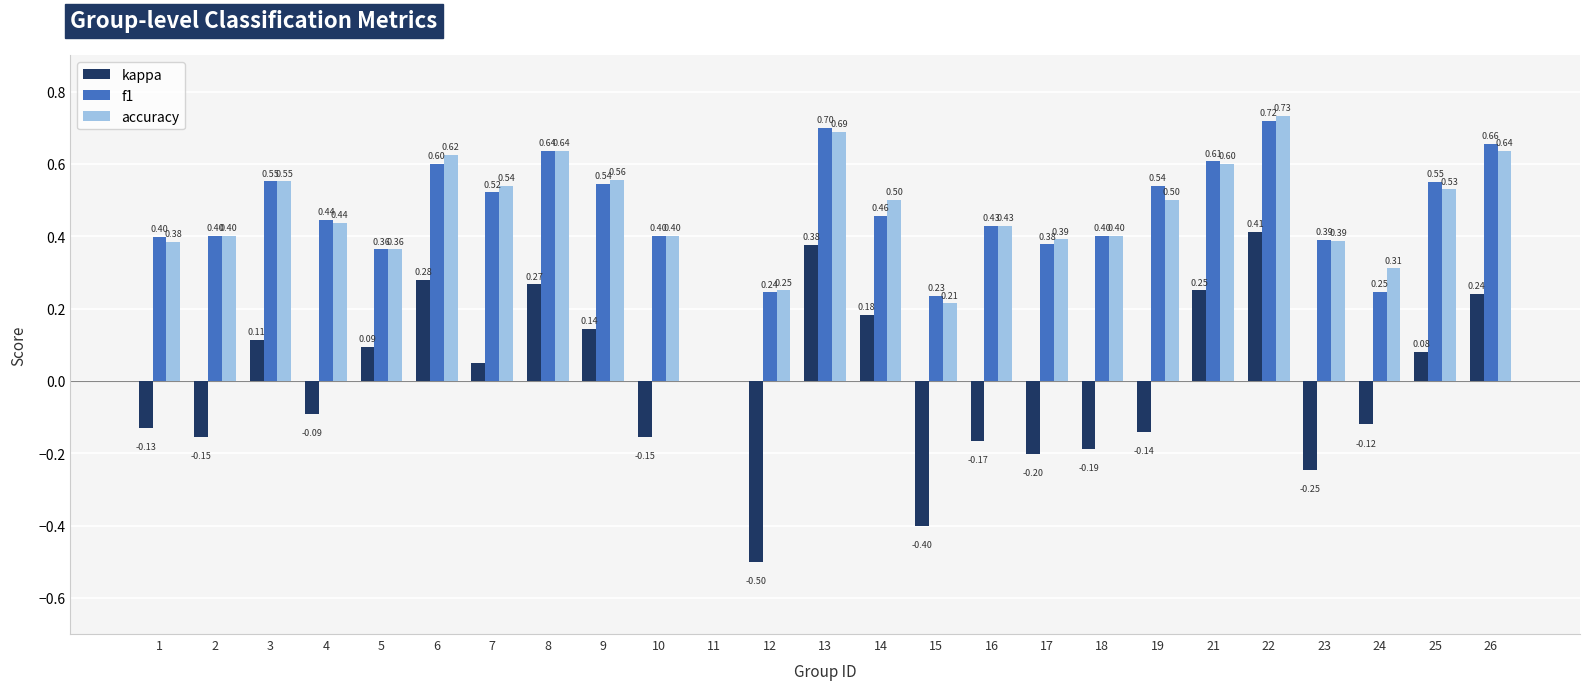

Is it true that kappa equals -0.2 at 16?

True